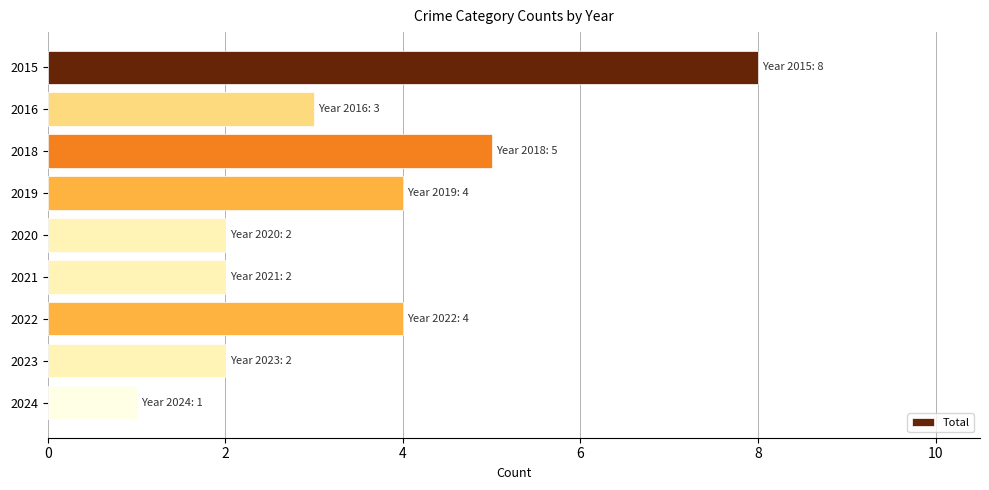

What is the minimum value shown in the chart?

1